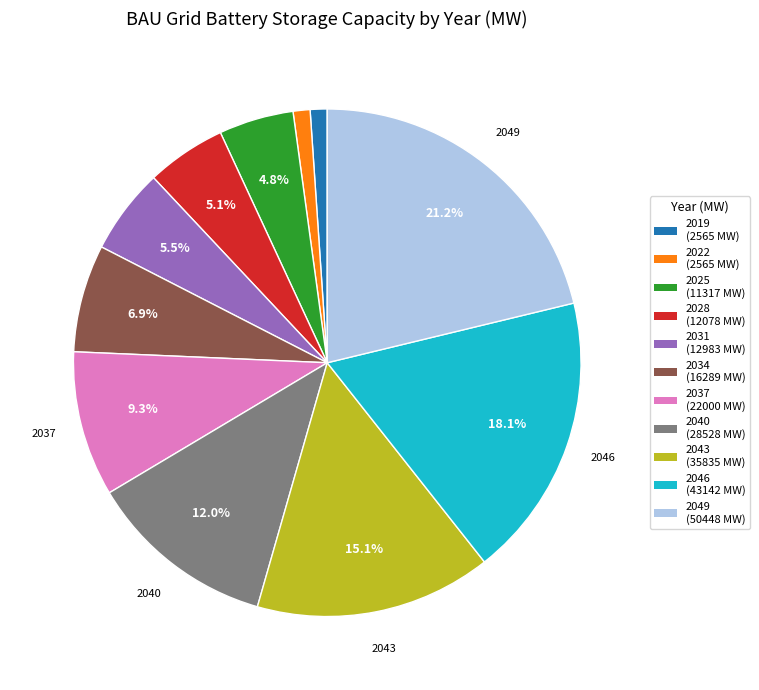

Does any single category account for the majority?

No